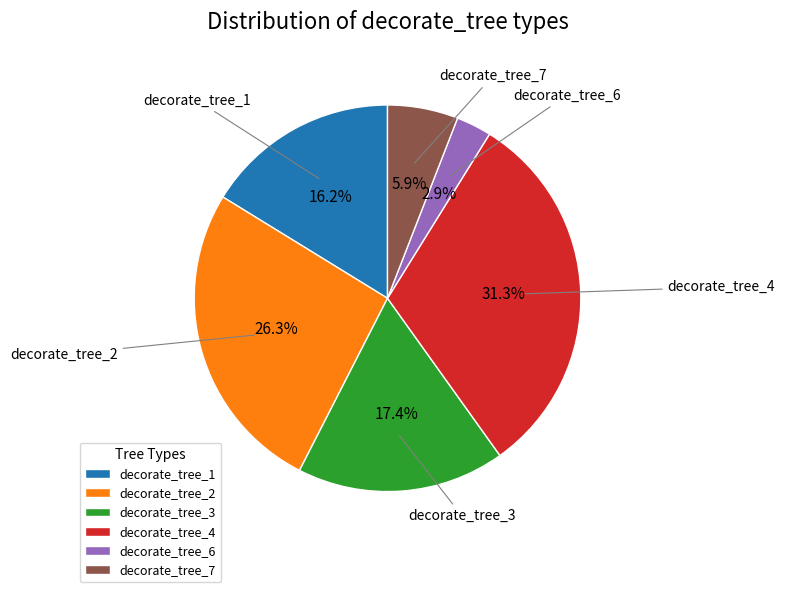

The decorate_tree_4 slice represents 31% of the pie. True or false?

True